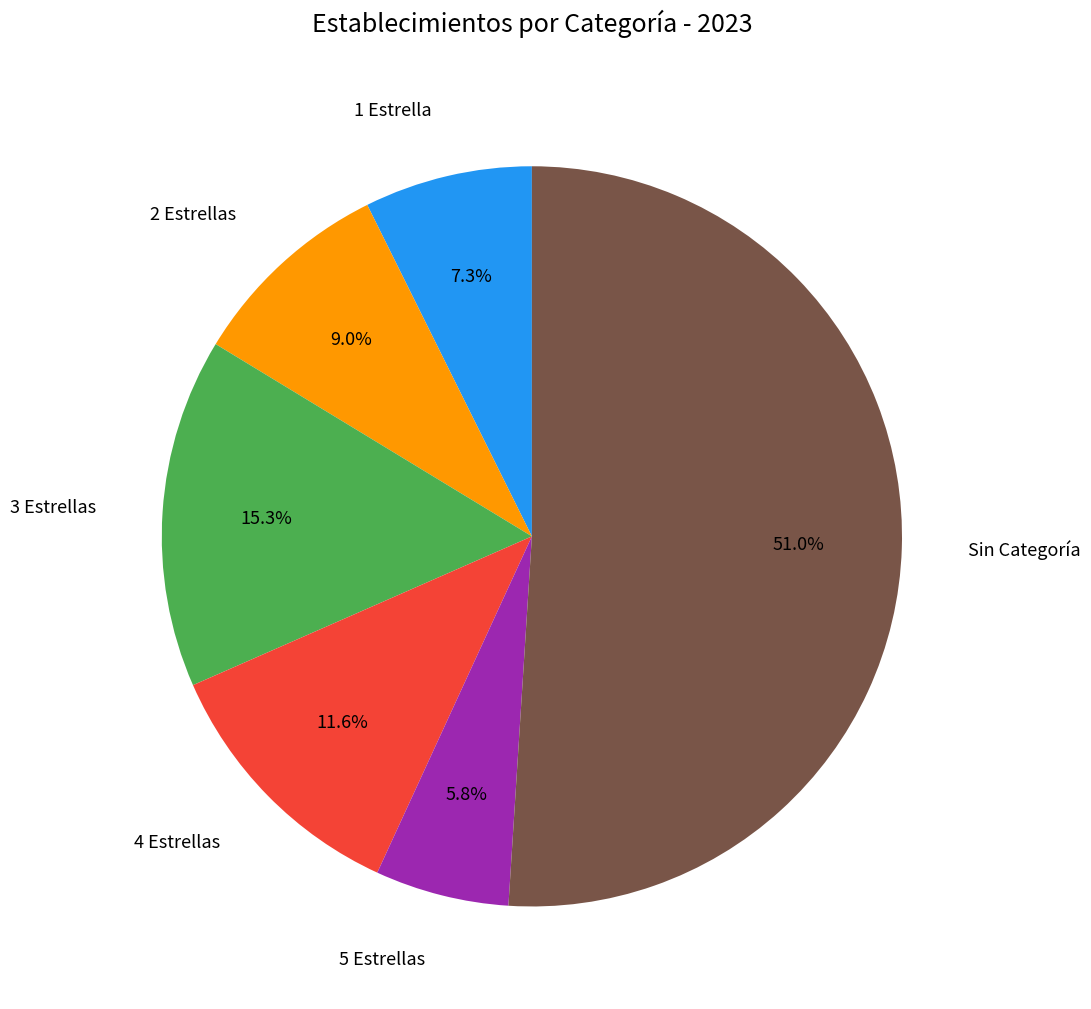

Rank the categories by value from lowest to highest.

5 Estrellas, 1 Estrella, 2 Estrellas, 4 Estrellas, 3 Estrellas, Sin Categoría